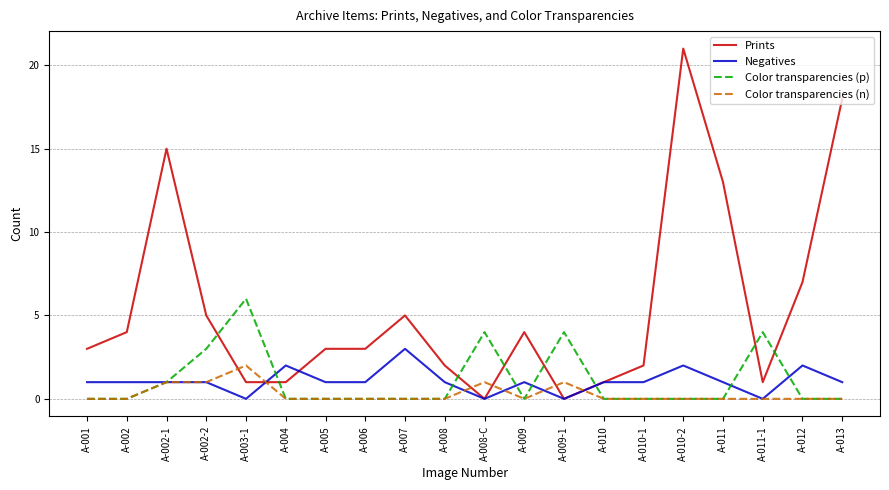

True or false: Color transparencies (n) has a value of 0 at A-010-2.

True